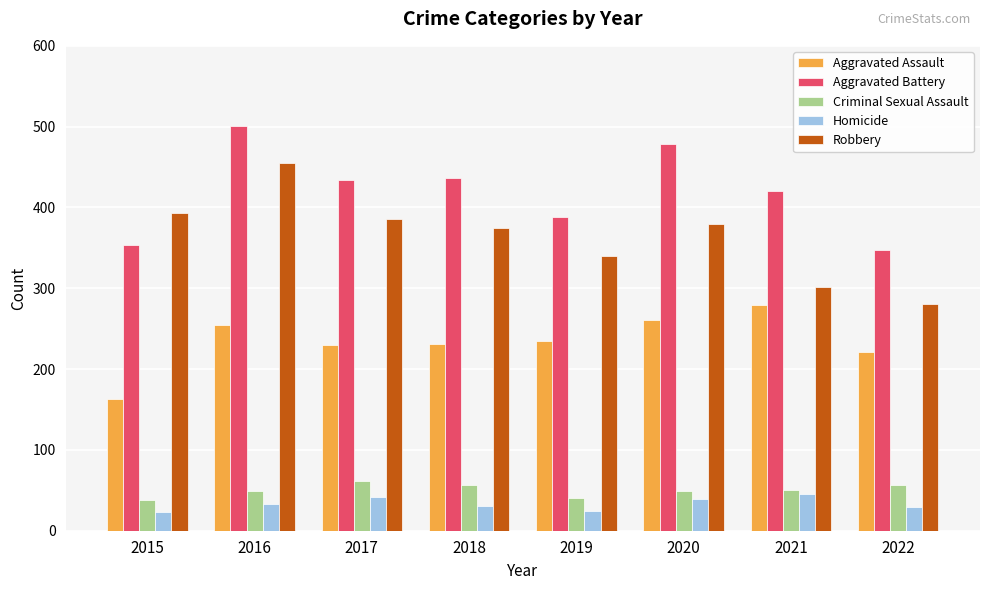

What are all the series names shown in the legend?

Aggravated Assault, Aggravated Battery, Criminal Sexual Assault, Homicide, Robbery